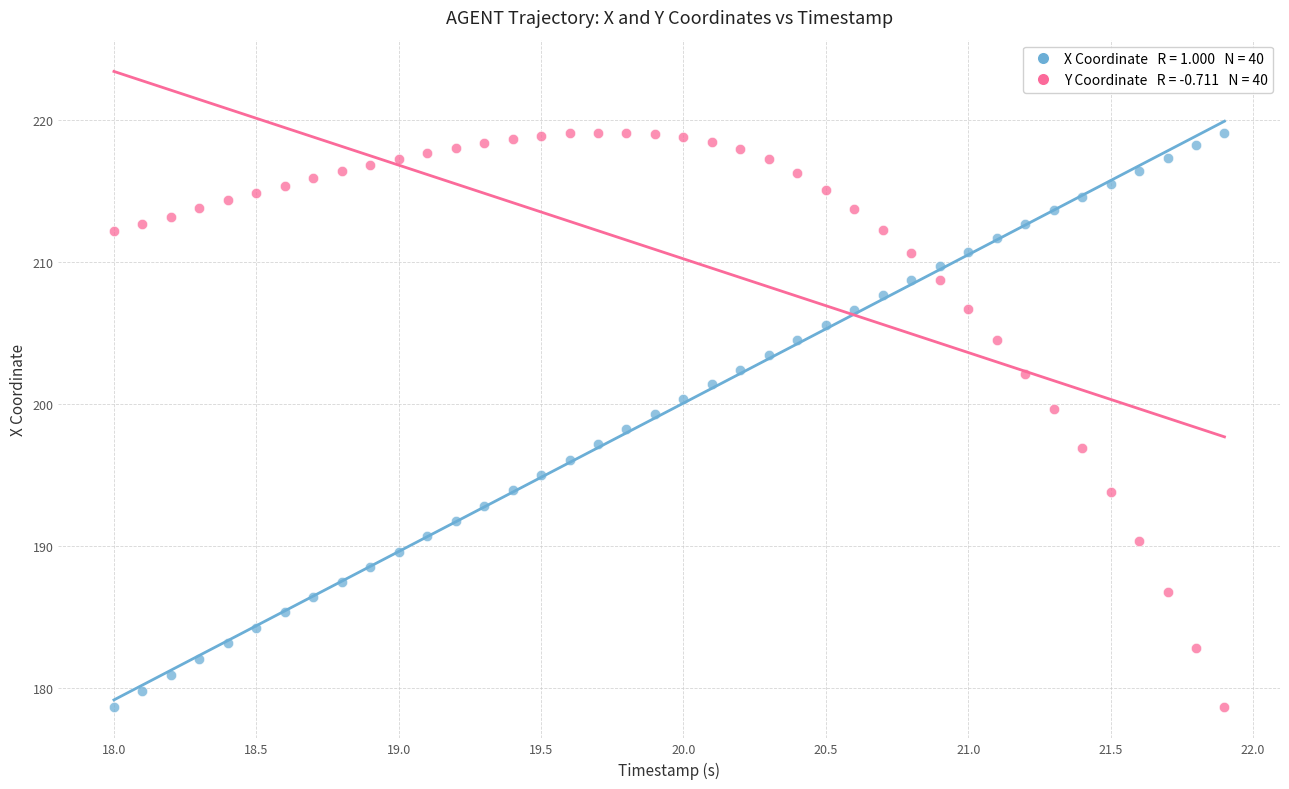

Across all data points, what is the range of X values (max minus min)?

3.9